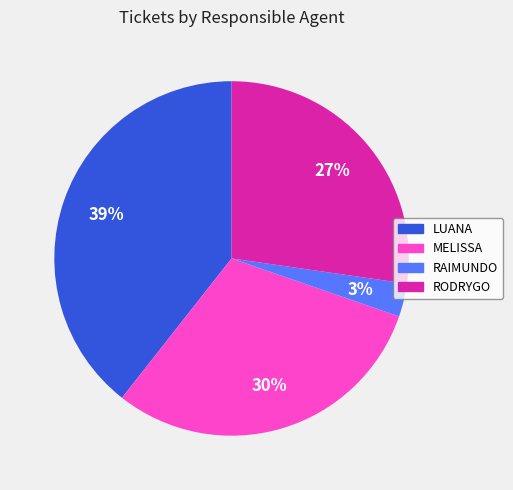

Is there any slice that represents more than half of the pie?

No